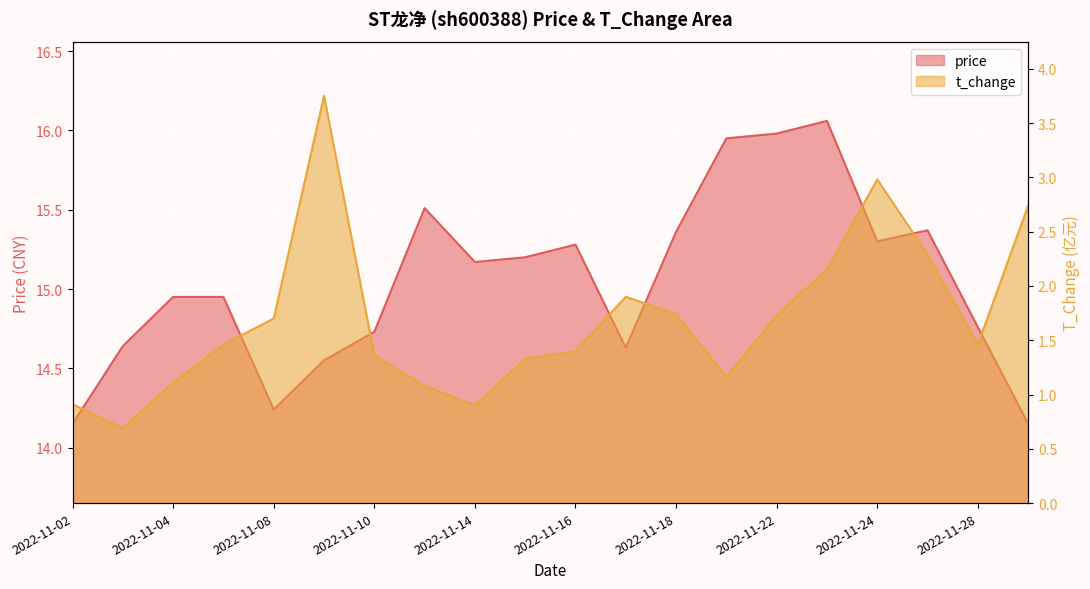

What is the difference between the highest and lowest values at 2022-11-17?

12.7